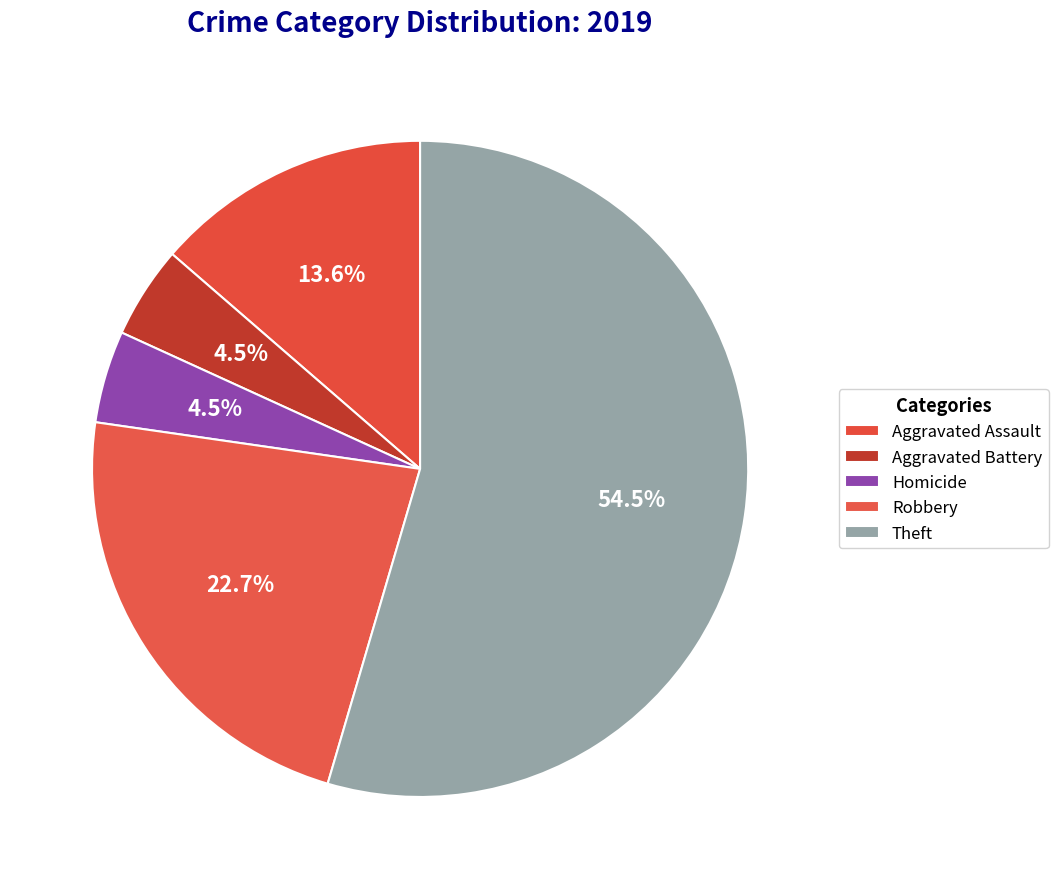

Count the number of slices in the pie.

5